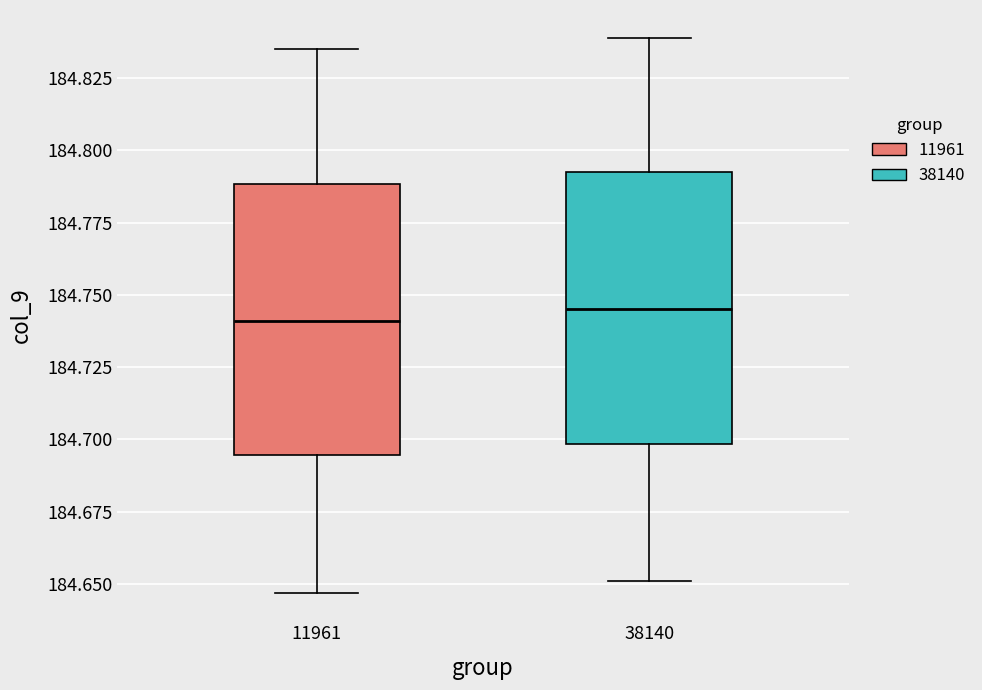

Reading left to right, transcribe this box plot: for each box, give where its median line is, the range the box spans, and where its two whiskers end, as read against the y-axis. The values are not printed on the chart, so give them approximately, as read against the axis.

11961: median 184.740, box 184.695 to 184.790, whiskers 184.645 to 184.835
38140: median 184.745, box 184.700 to 184.795, whiskers 184.650 to 184.840